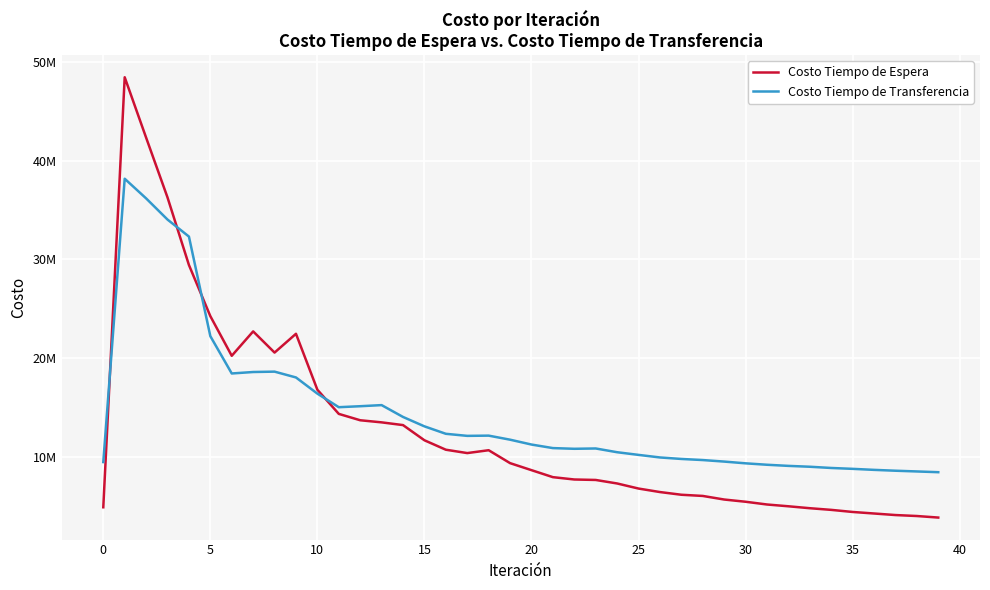

What are all the series names shown in the legend?

Costo Tiempo de Espera, Costo Tiempo de Transferencia